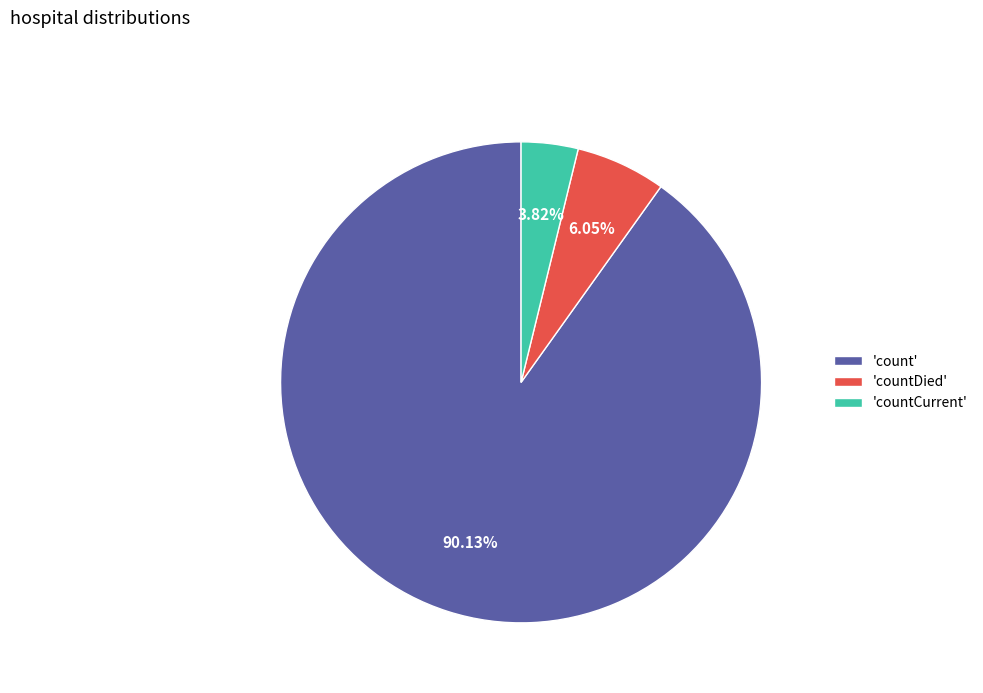

Which category has the smallest portion of the pie?

'countCurrent'